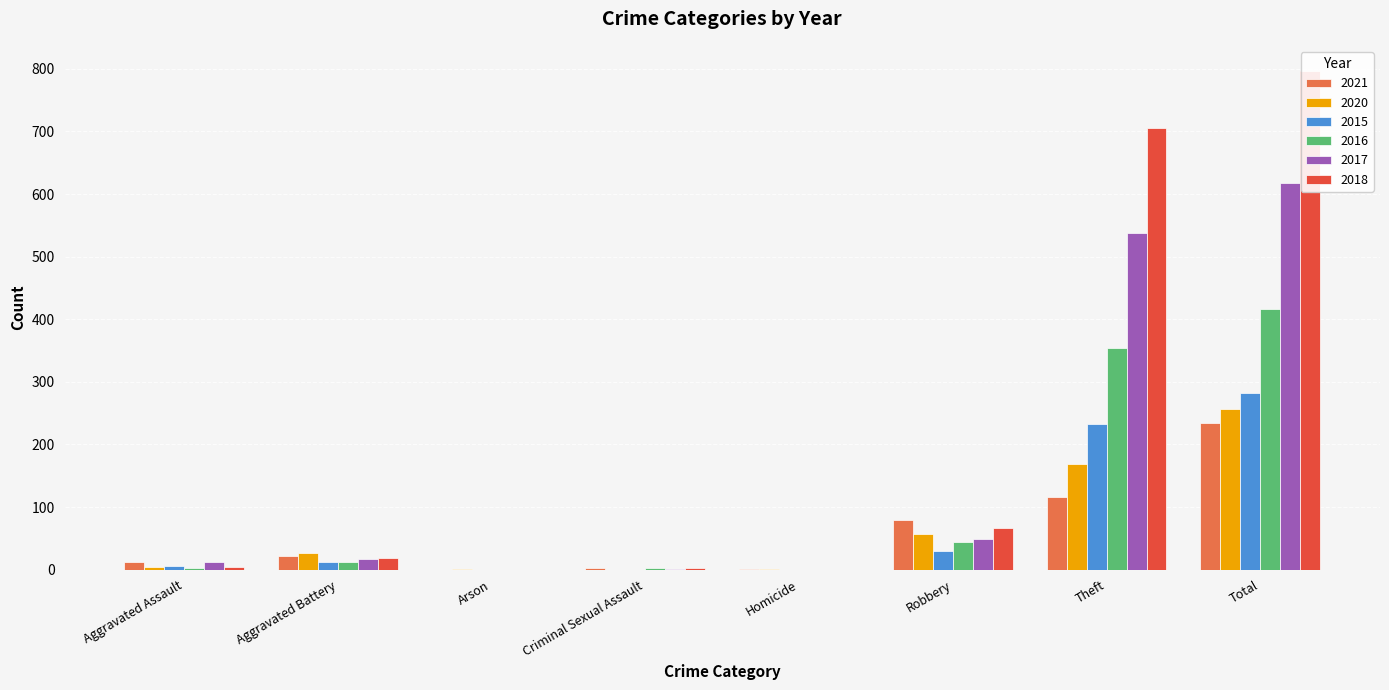

What is the label of the 4th bar from the right?

Homicide